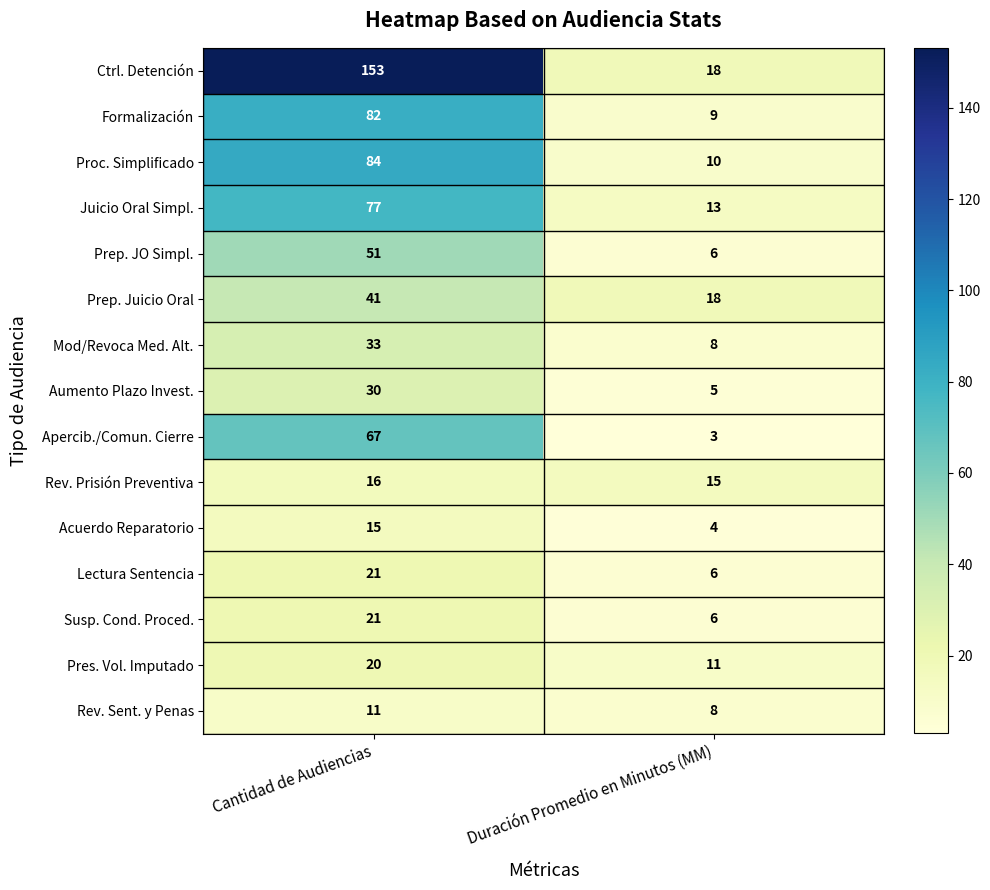

The Lectura Sentencia series shows 4 at Duración Promedio en Minutos (MM). True or false?

False